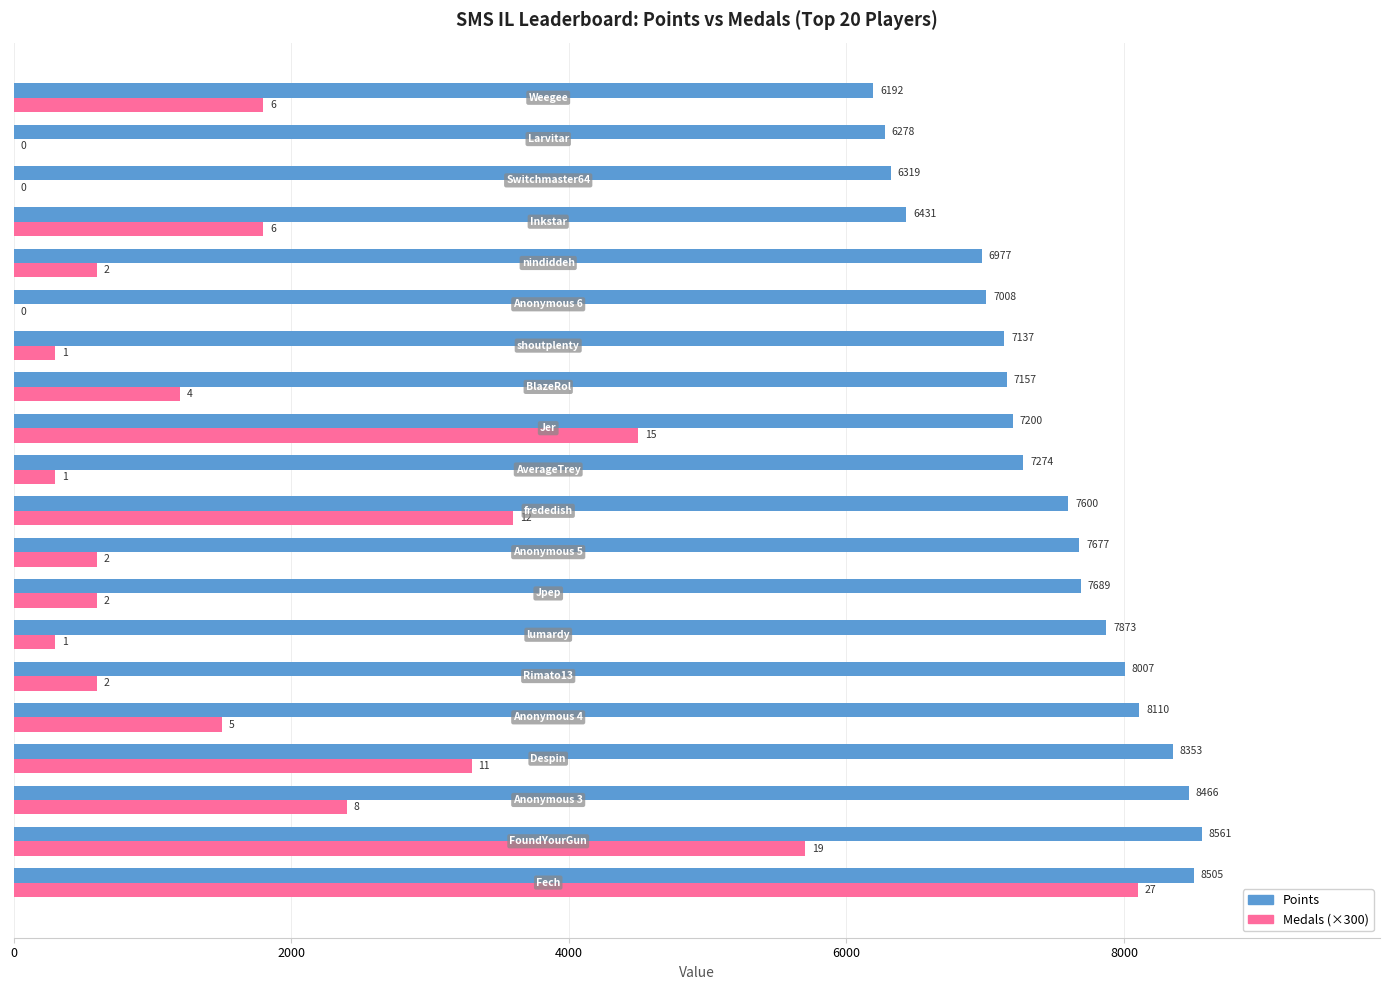

Which series has the largest total across all categories?

Points